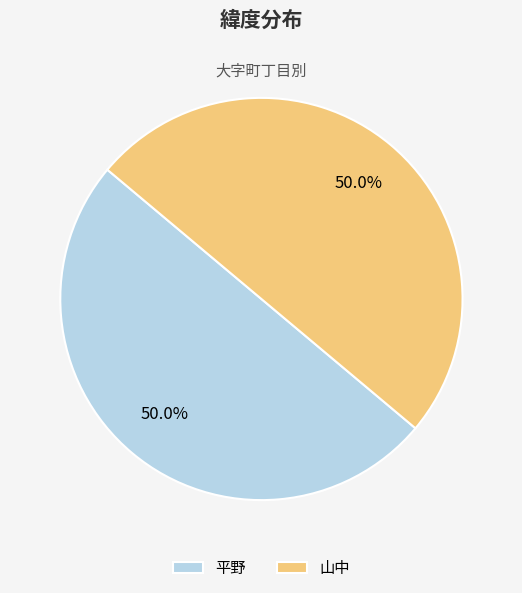

What is the total percentage of 山中 and 平野?

100.0%